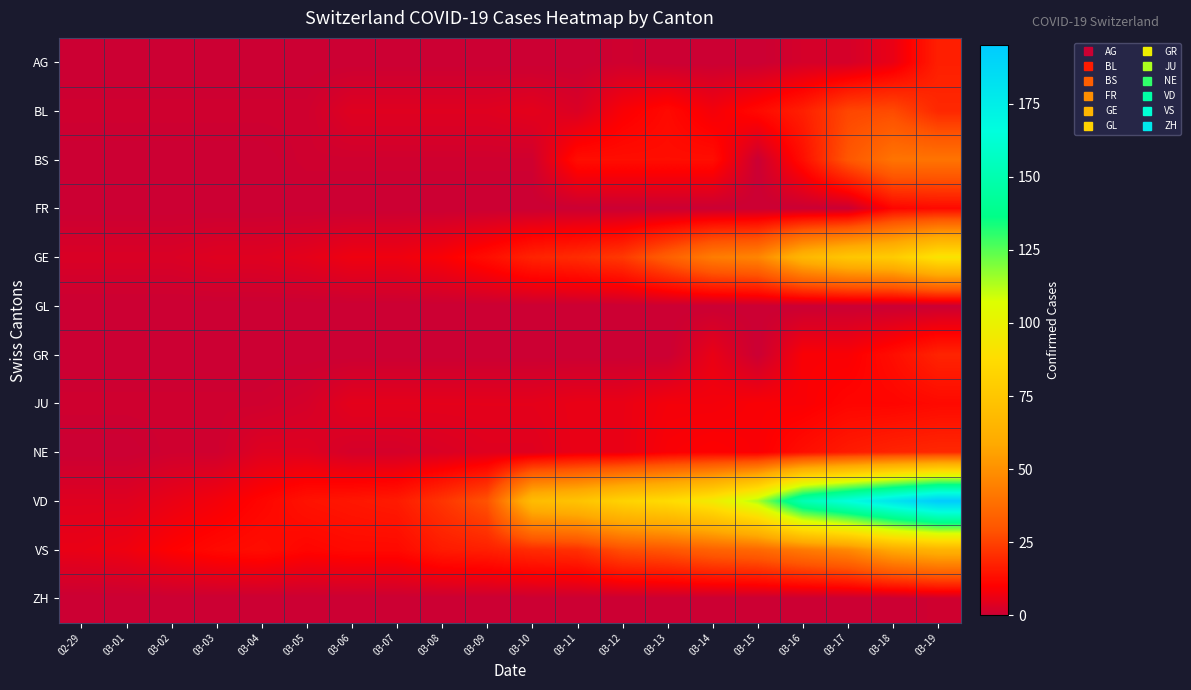

At which category is the sum across all series the highest?

03-19